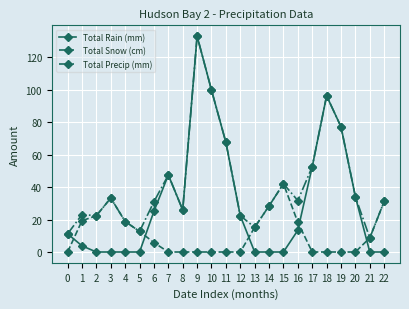

The value of Total Rain (mm) at 22 is 0.0. True or false?

True